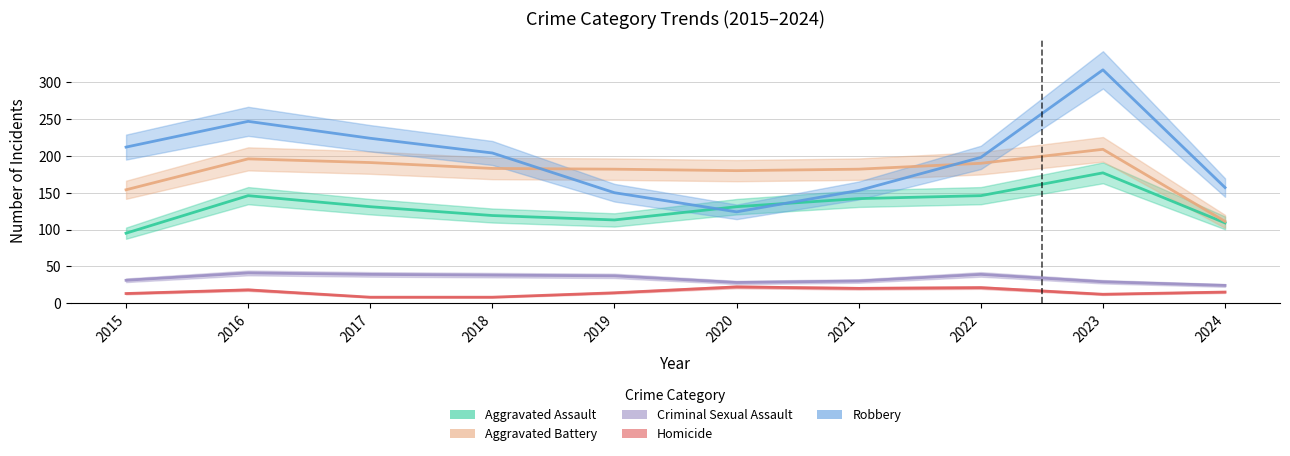

True or false: Aggravated Assault and Robbery cross at least once.

True